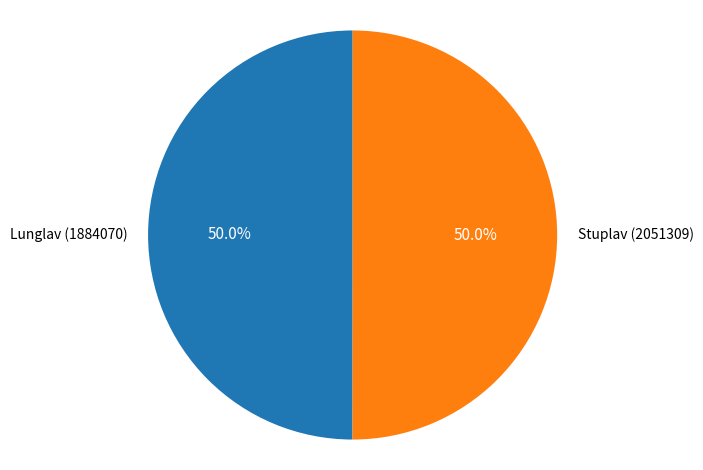

Combined, do Stuplav (2051309) and Lunglav (1884070) account for over 50%?

Yes